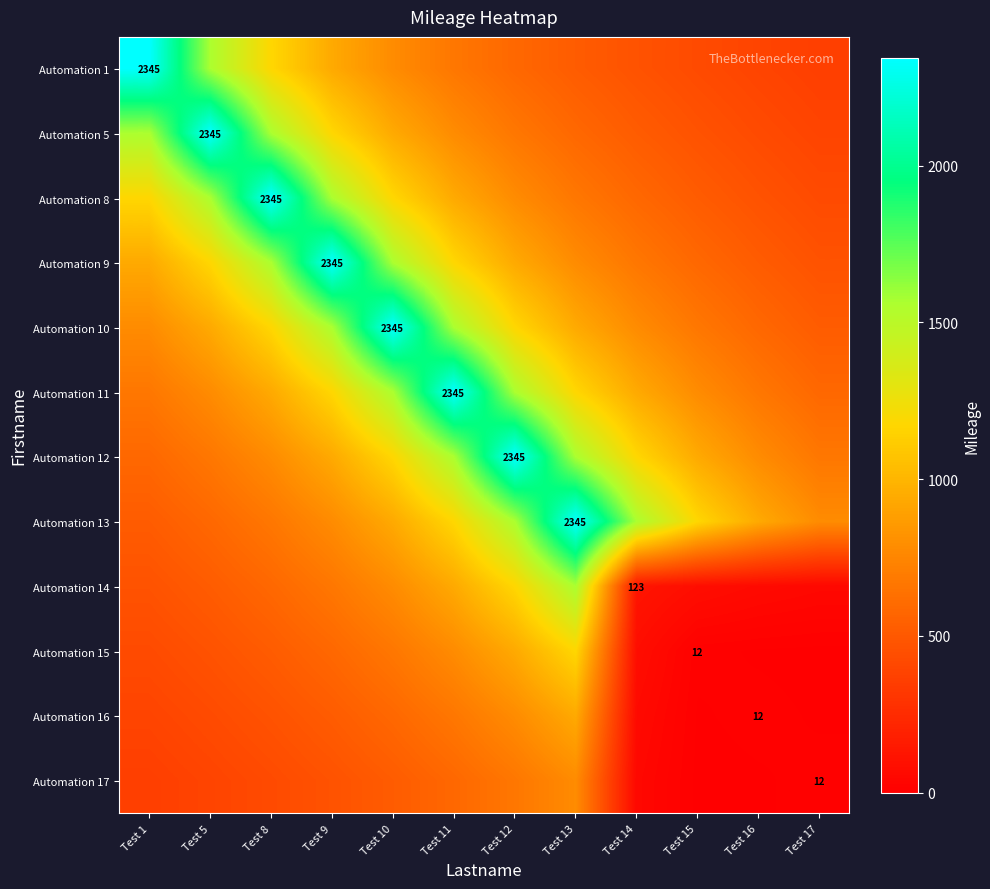

At which category is the sum across all series the highest?

Test 11